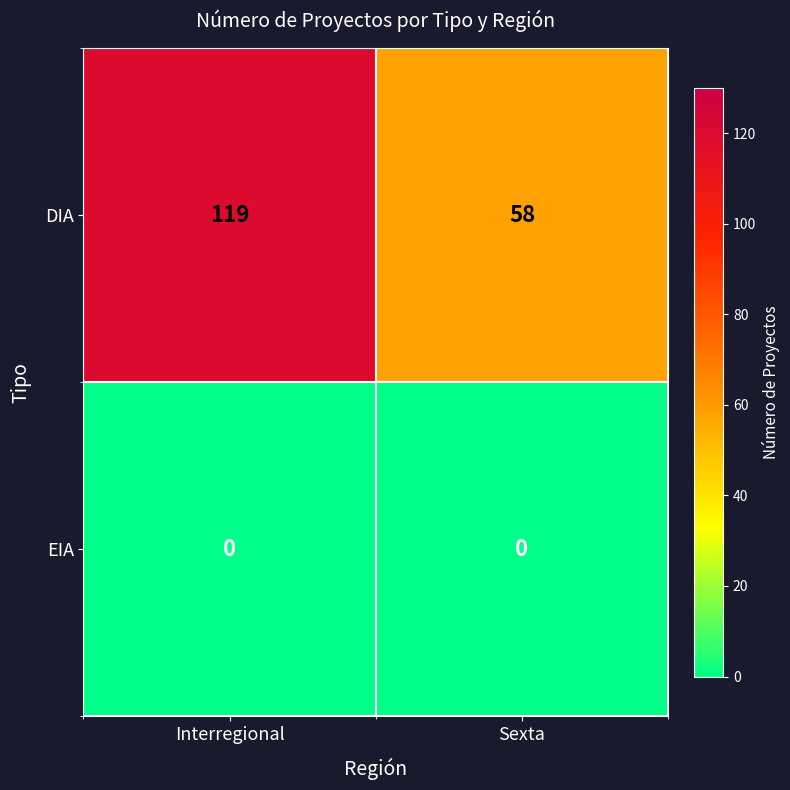

What is the sum of all DIA values?

177